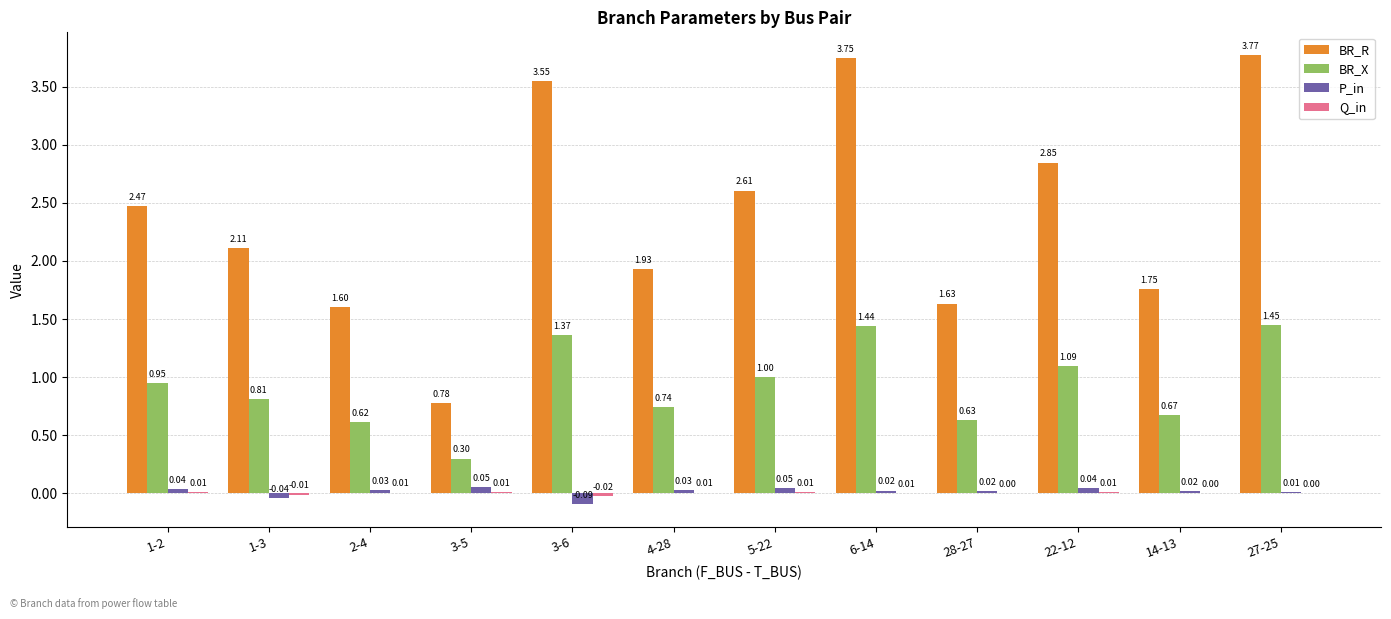

What is the total value across all series at 3-5?

1.1